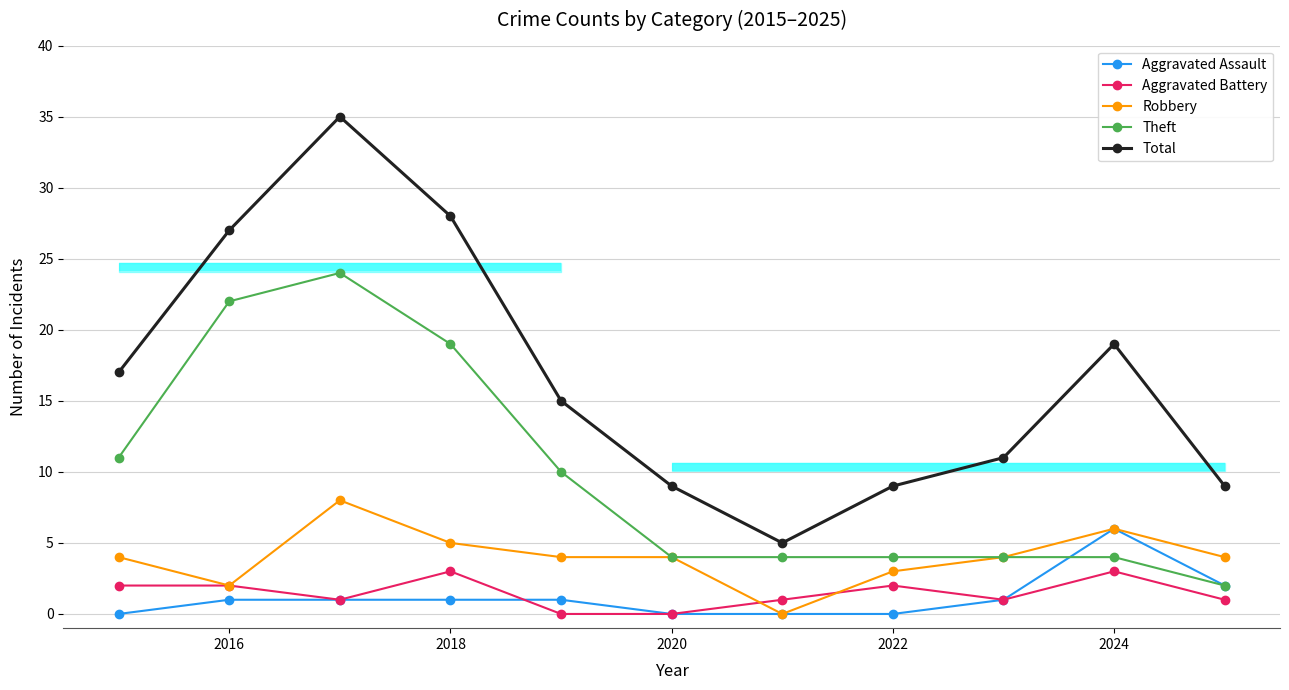

How many distinct data groups are displayed?

5